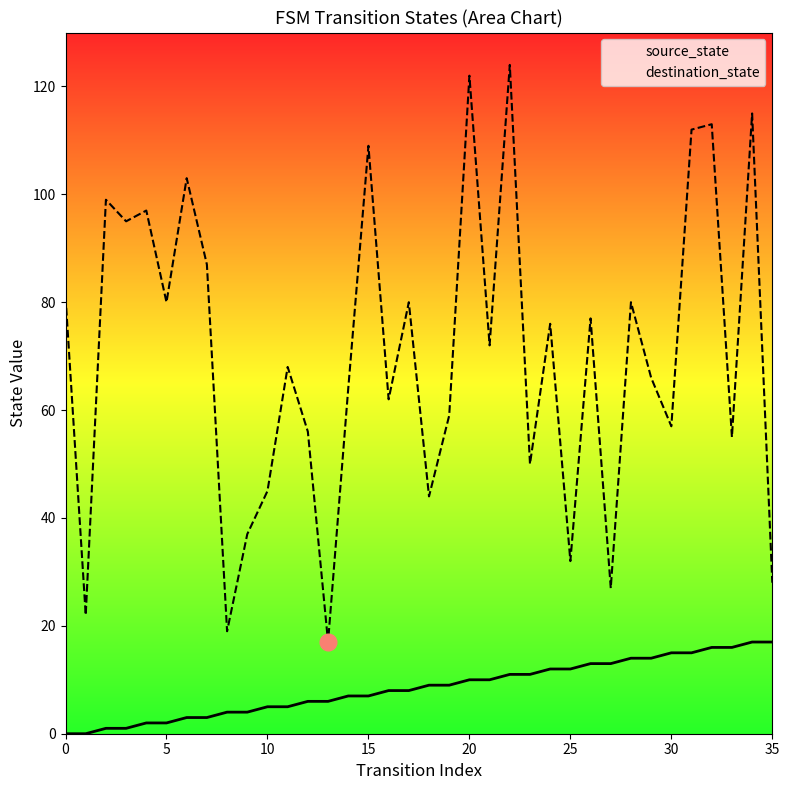

What is the maximum value for destination_state?

124